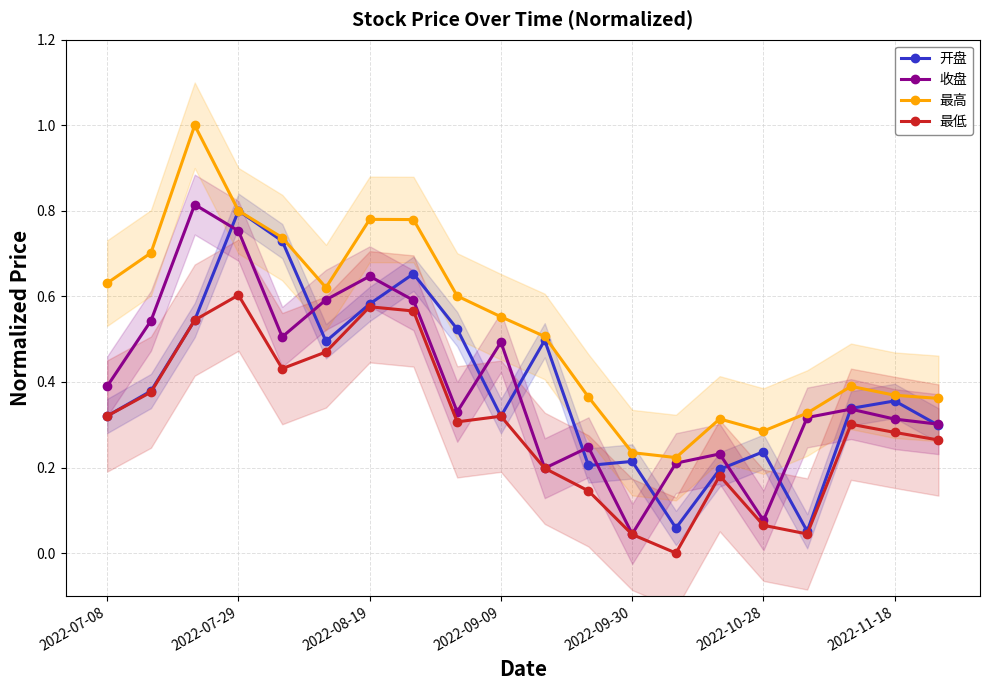

How many interior local valleys does the 开盘 series have?

5